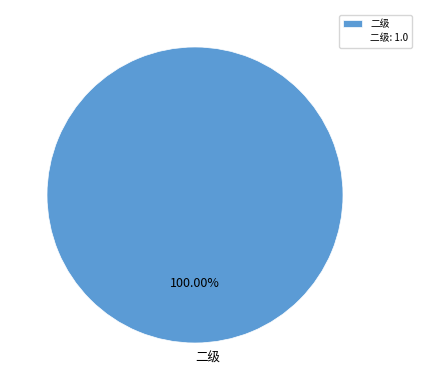

Which slice represents more than half of the pie?

二级